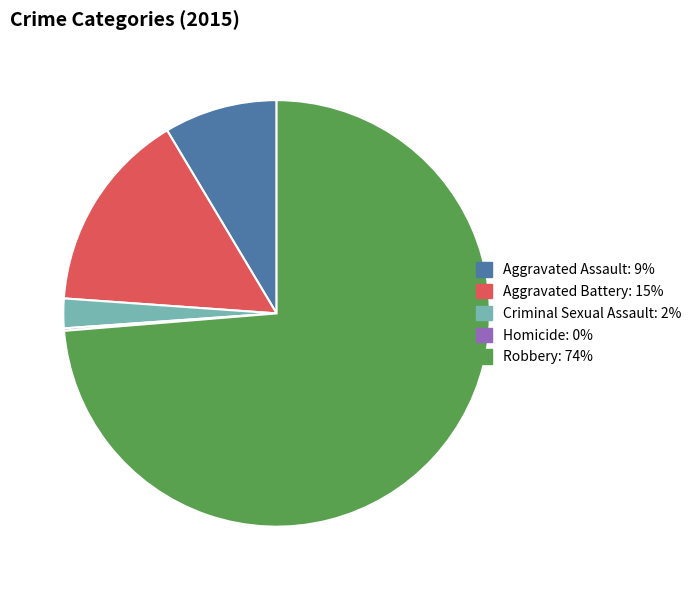

What is the largest slice in the pie chart?

Robbery